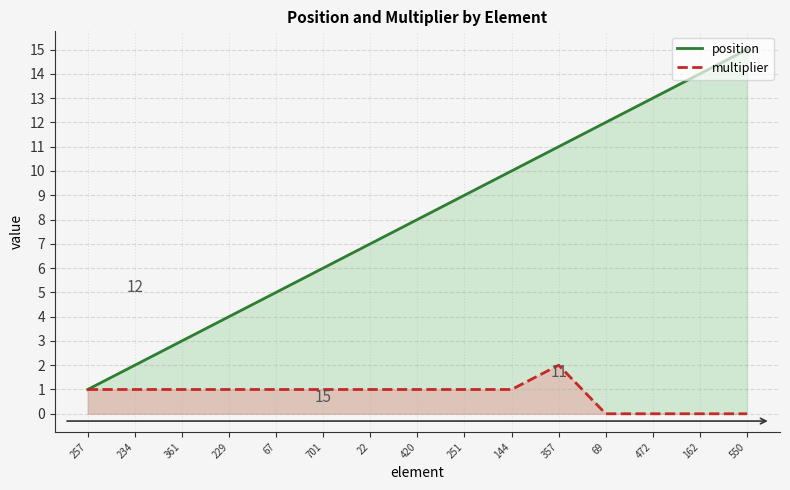

True or false: multiplier has a value of 1 at 144.

True